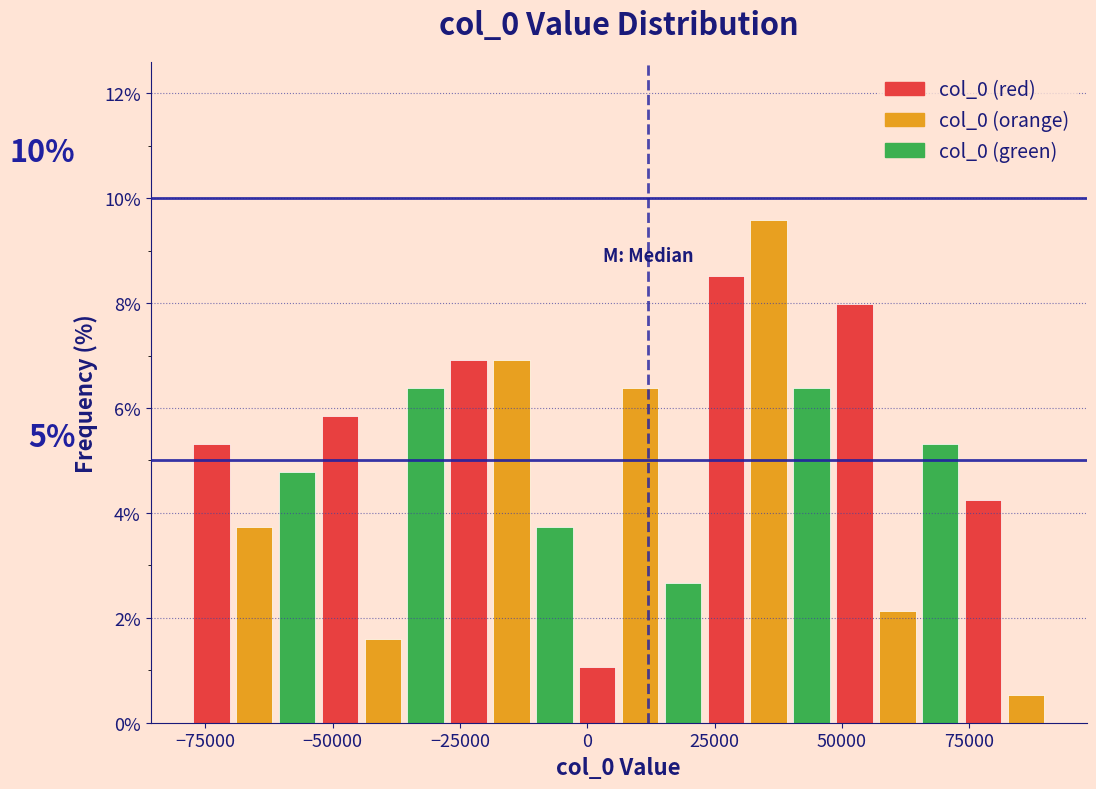

Read against the x-axis, roughly where is the centre of the tallest bar?

35000